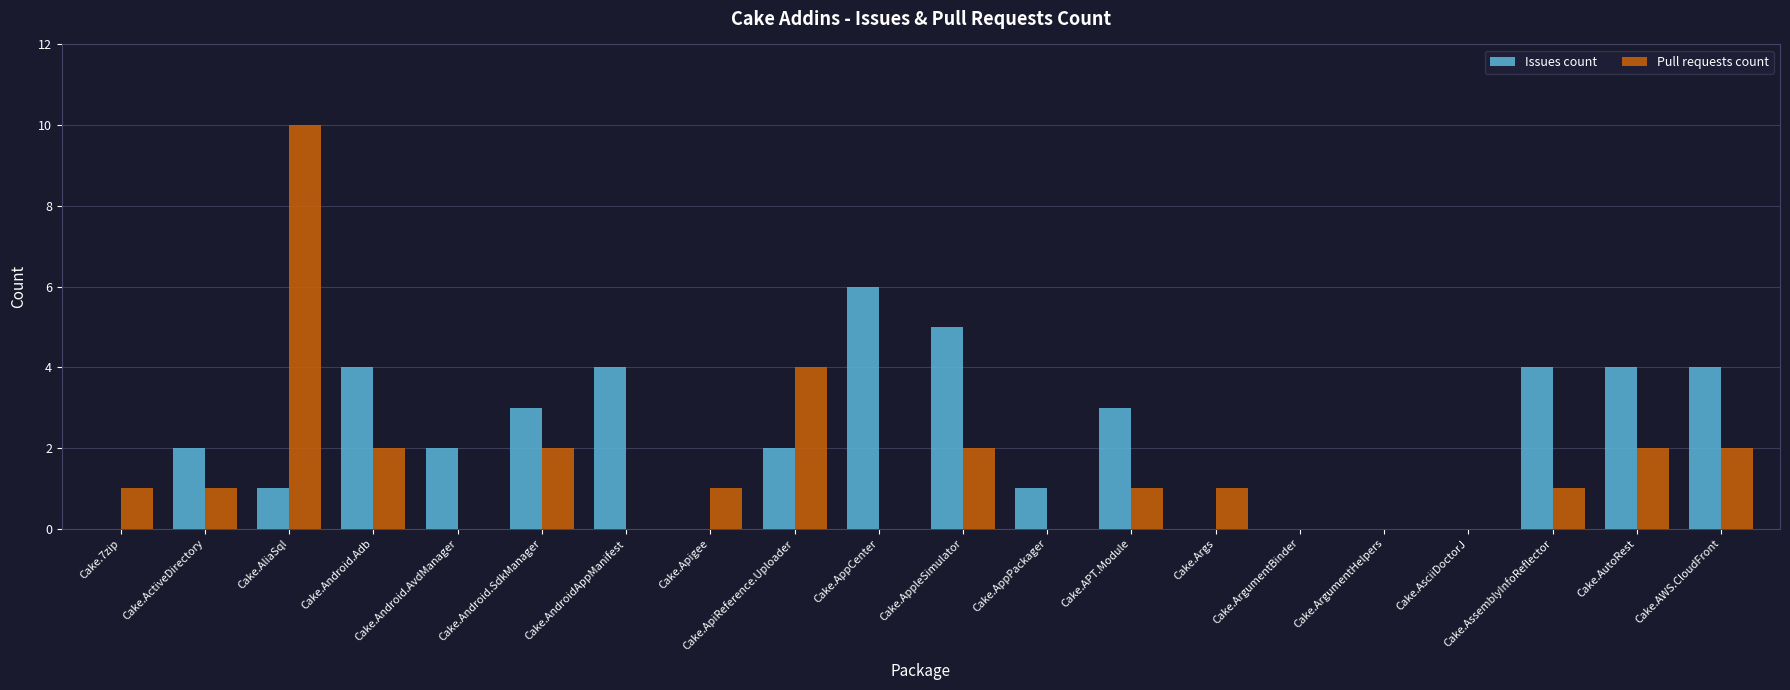

Which category has the highest value in the Pull requests count series?

Cake.AliaSql